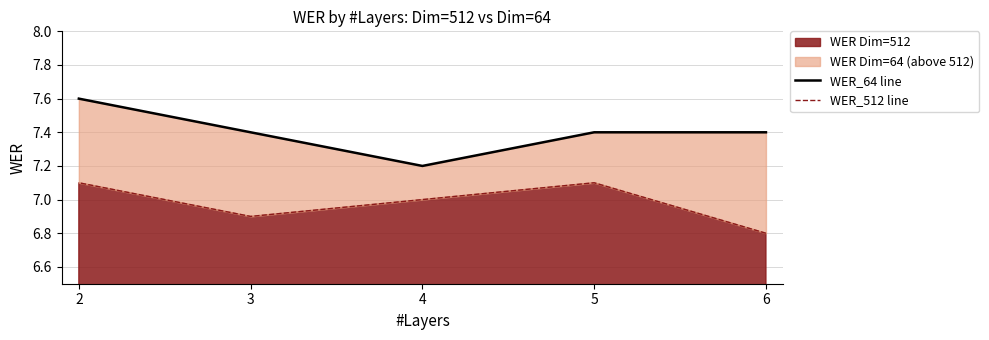

Is the value of WER_64 line at 6 greater than the value of WER_512 line at 3?

Yes